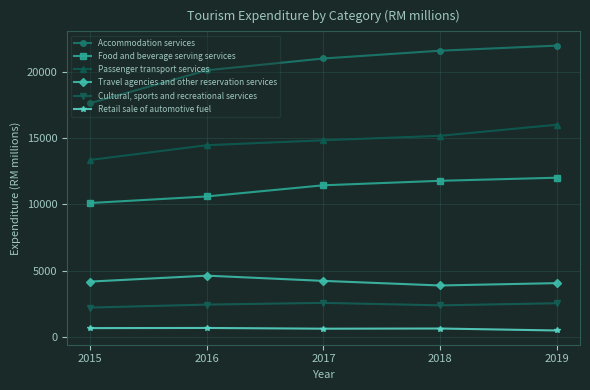

How many lines are shown in the chart?

6